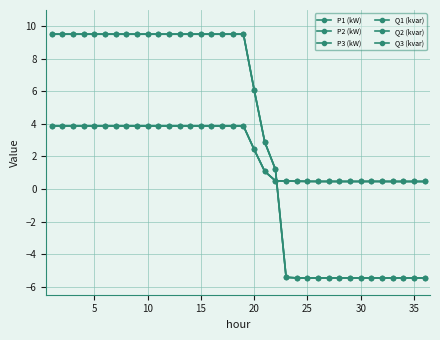

How many values in the Q3 (kvar) series exceed 3?

19